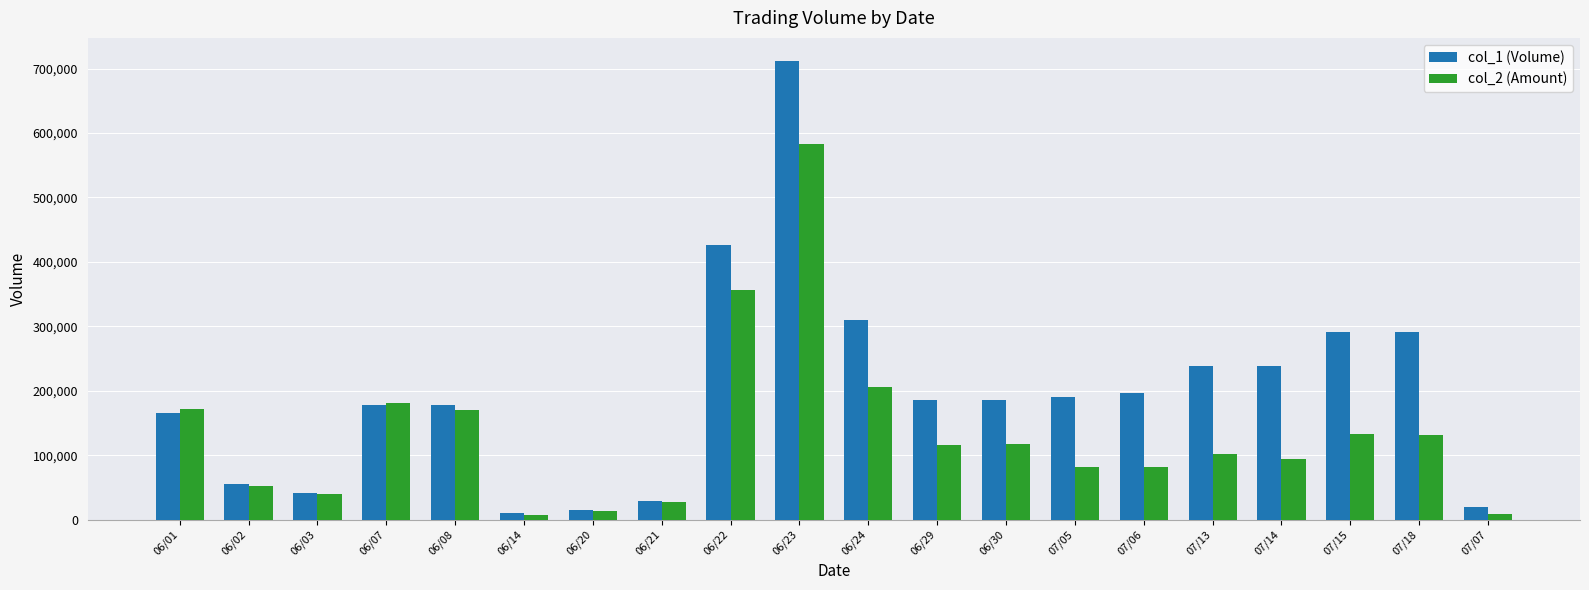

Rank the series by their maximum value, from lowest to highest.

col_2 (Amount), col_1 (Volume)